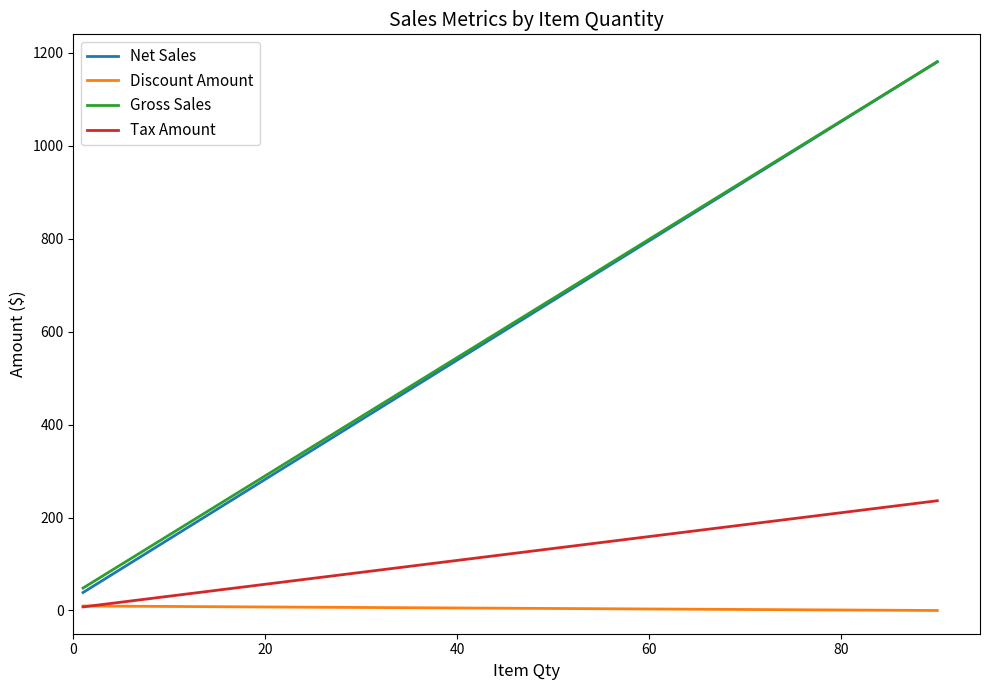

How many distinct data groups are displayed?

4